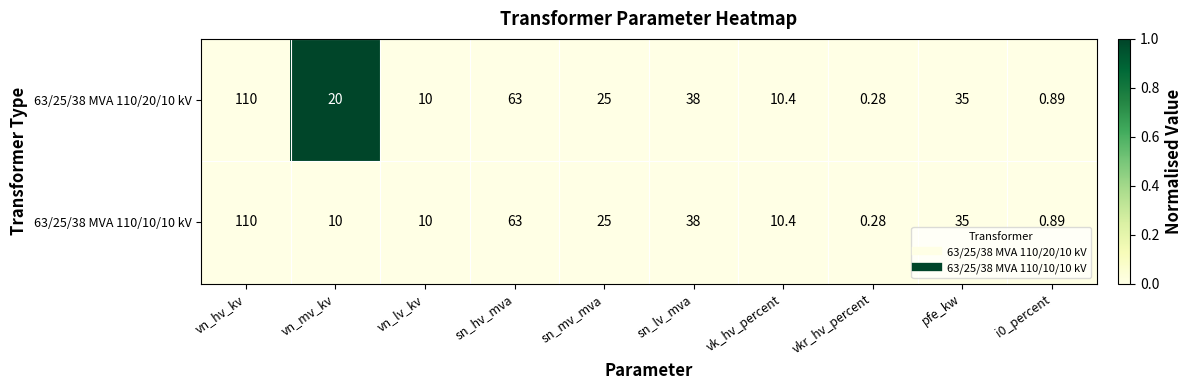

Where is 63/25/38 MVA 110/10/10 kV nearest to the value 55?

sn_hv_mva